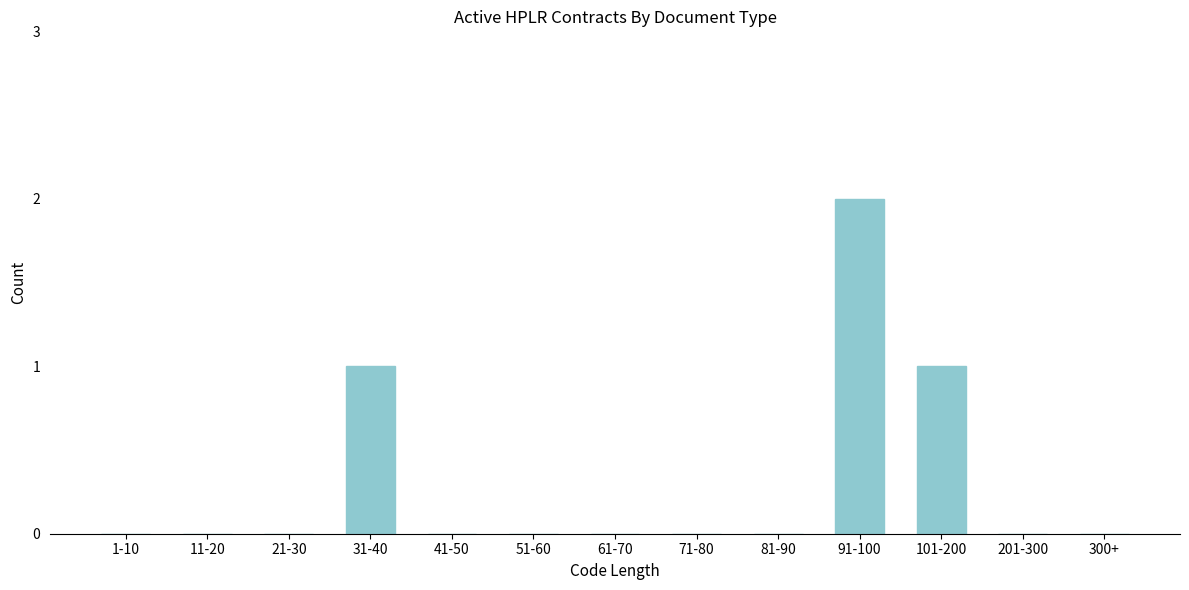

Reading left to right, what are all the values shown in this chart?

1-10=0	11-20=0	21-30=0	31-40=1	41-50=0	51-60=0	61-70=0	71-80=0	81-90=0	91-100=2	101-200=1	201-300=0	300+=0